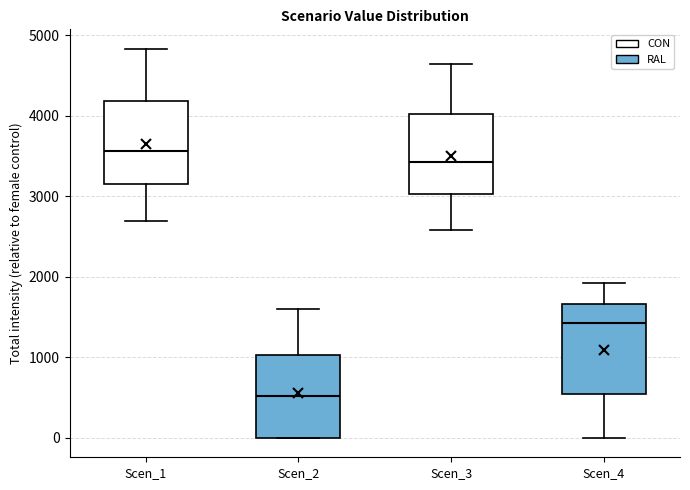

Where does the median line of the box for Scen_2 sit on the y-axis? The values are not printed on the chart, so give them approximately, as read against the axis.

500